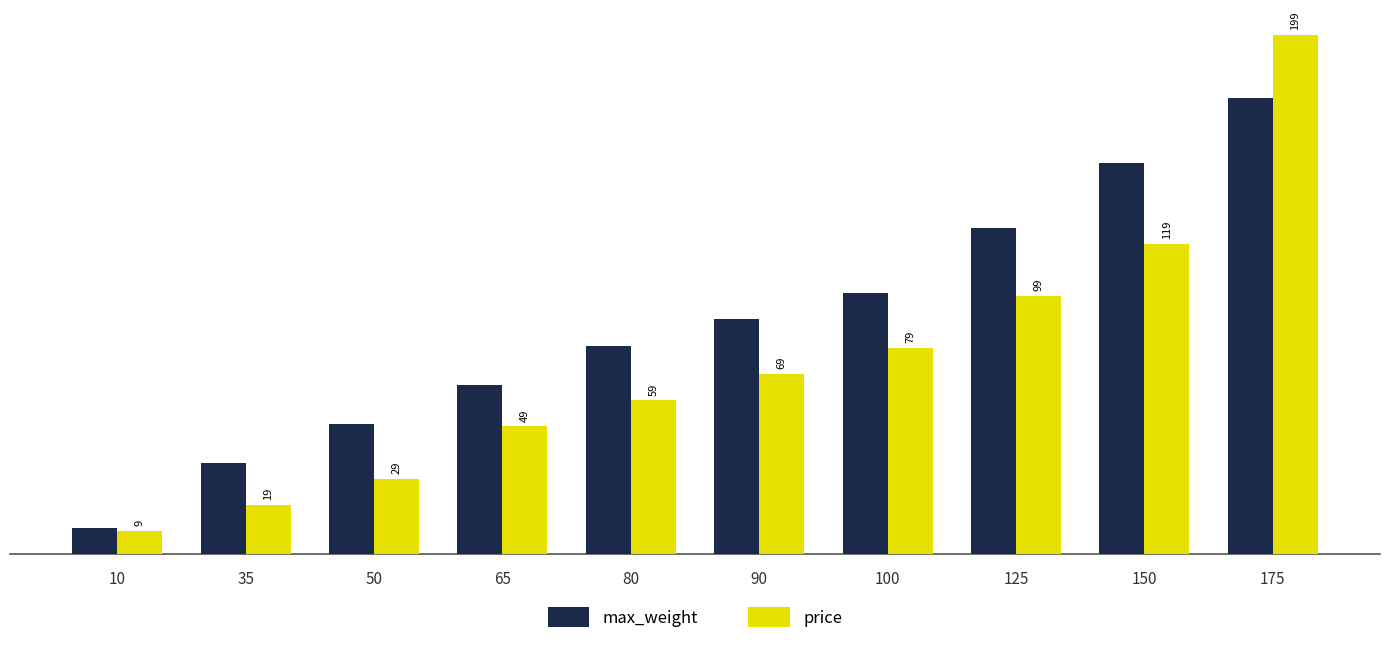

Which series changed the most between 65 and 100?

max_weight